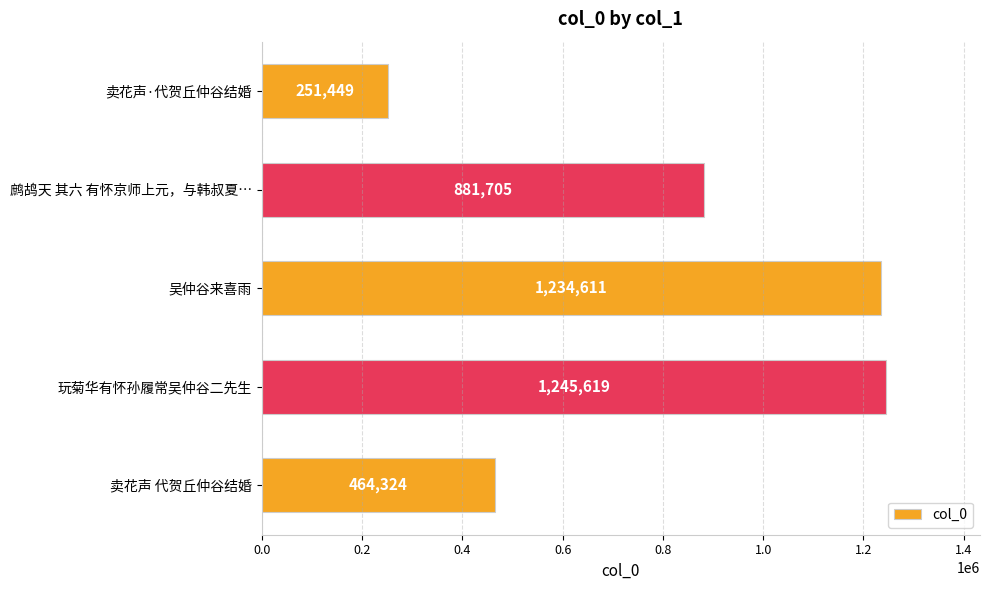

Rank the categories by value from highest to lowest.

玩菊华有怀孙履常吴仲谷二先生, 吴仲谷来喜雨, 鹧鸪天 其六 有怀京师上元，与韩叔夏…, 卖花声 代贺丘仲谷结婚, 卖花声·代贺丘仲谷结婚